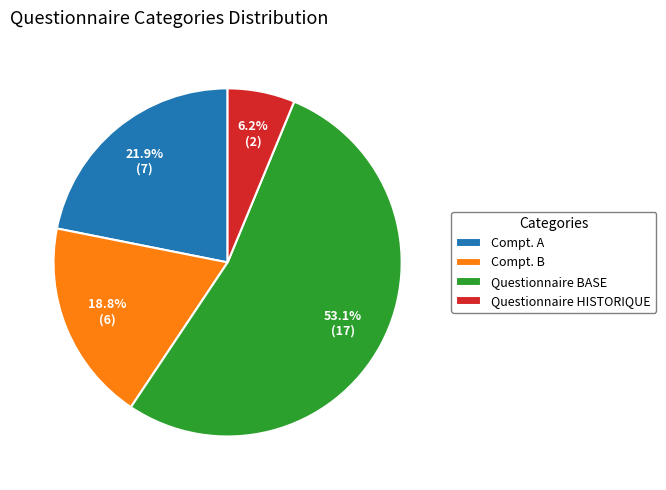

What percentage is the Questionnaire HISTORIQUE slice, to the nearest percent?

6%